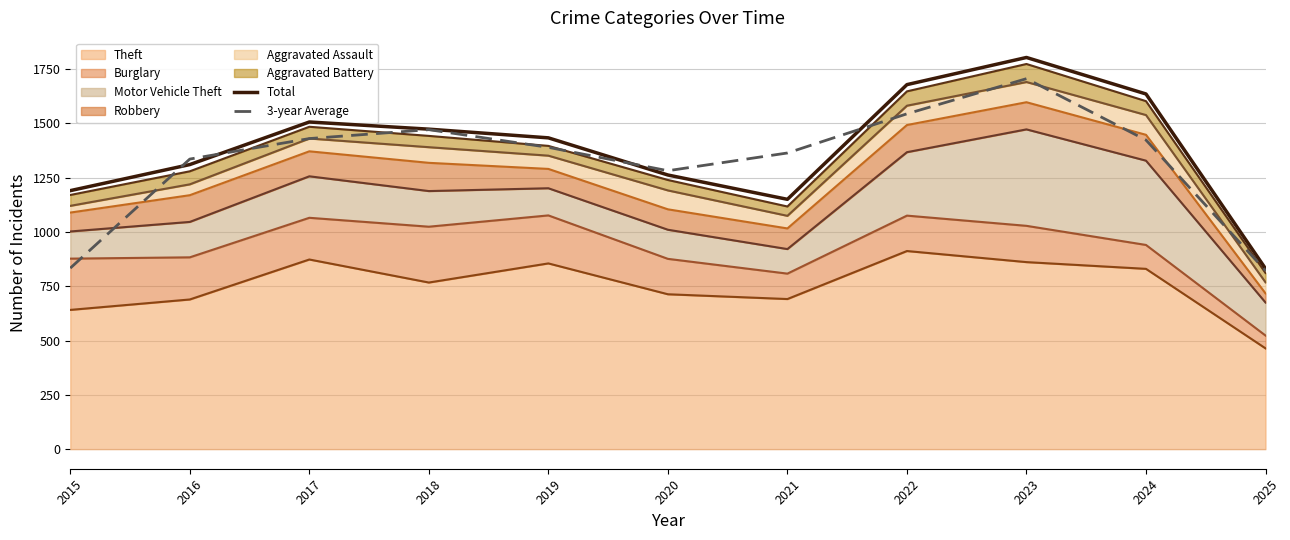

How many lines are shown in the chart?

6